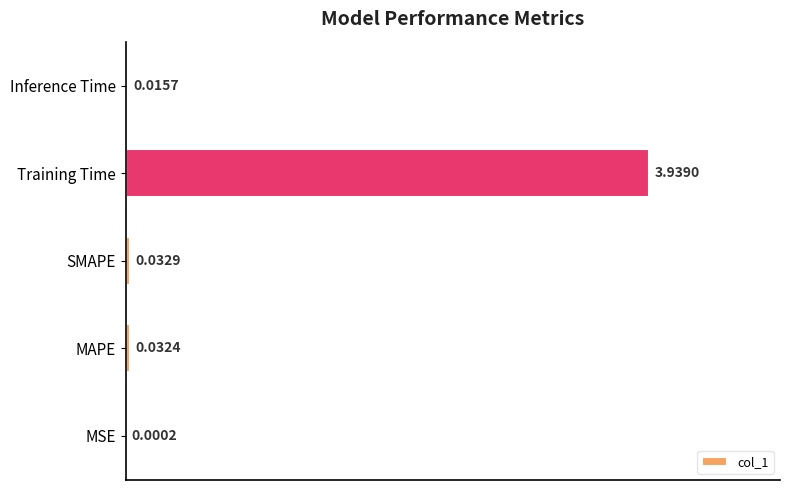

Between SMAPE and Training Time, which is larger?

Training Time